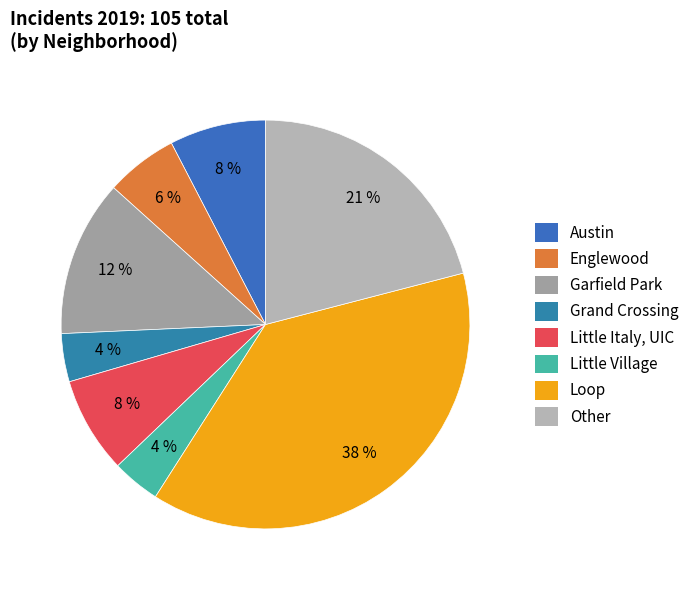

The Austin slice represents 2% of the pie. True or false?

False